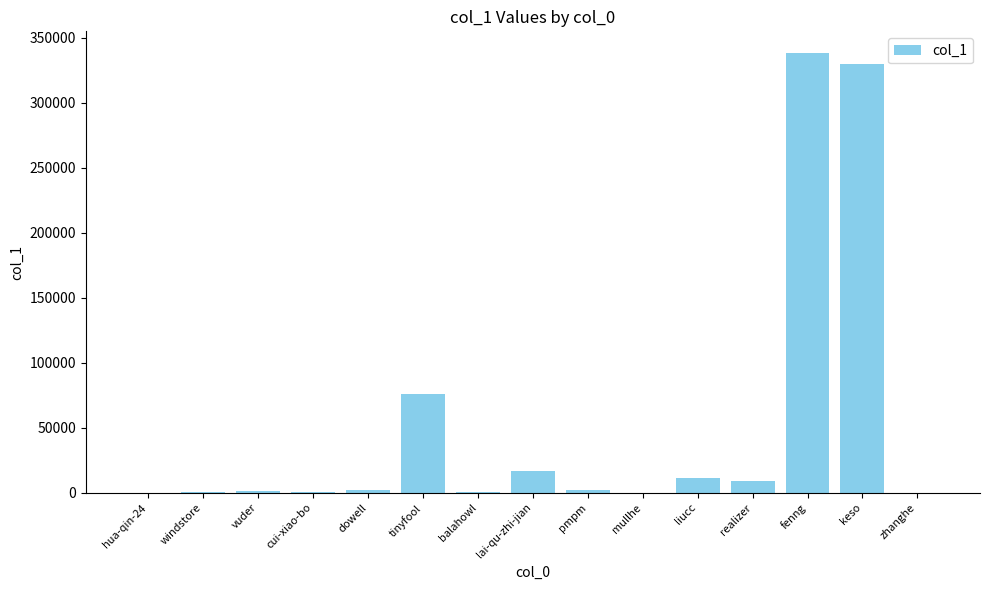

What is the sum of all values?

787312